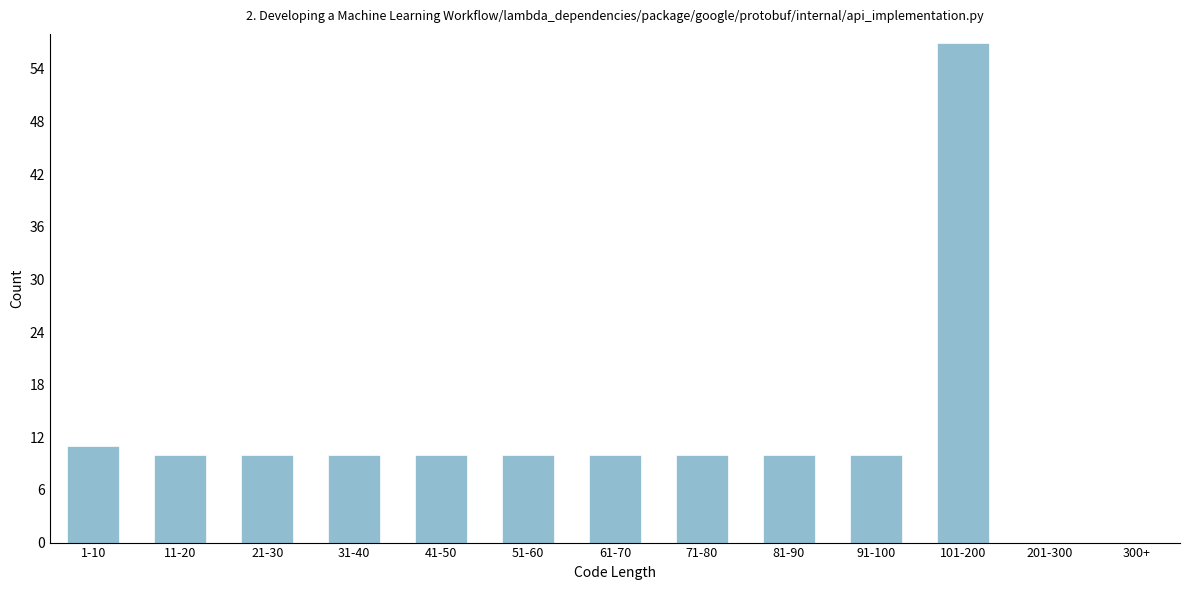

Reading left to right, what are all the values shown in this chart?

1-10=11	11-20=10	21-30=10	31-40=10	41-50=10	51-60=10	61-70=10	71-80=10	81-90=10	91-100=10	101-200=57	201-300=0	300+=0